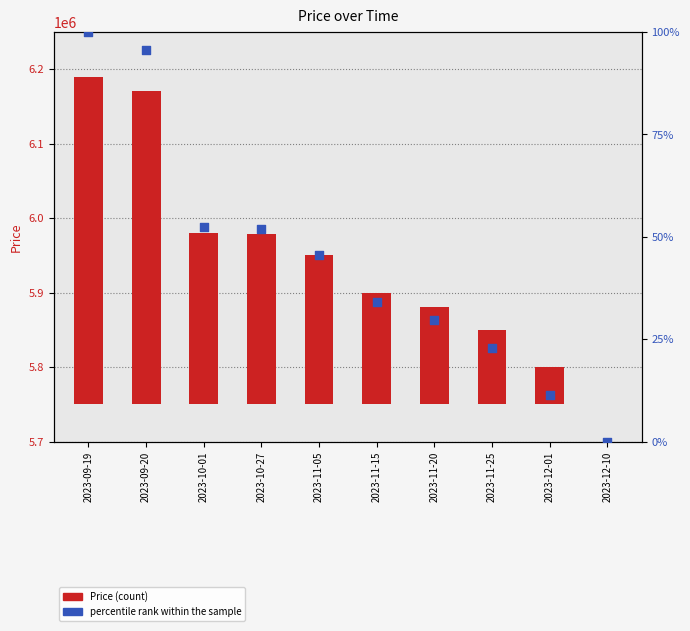

What is the total value across all series at 2023-09-19?

440100.0